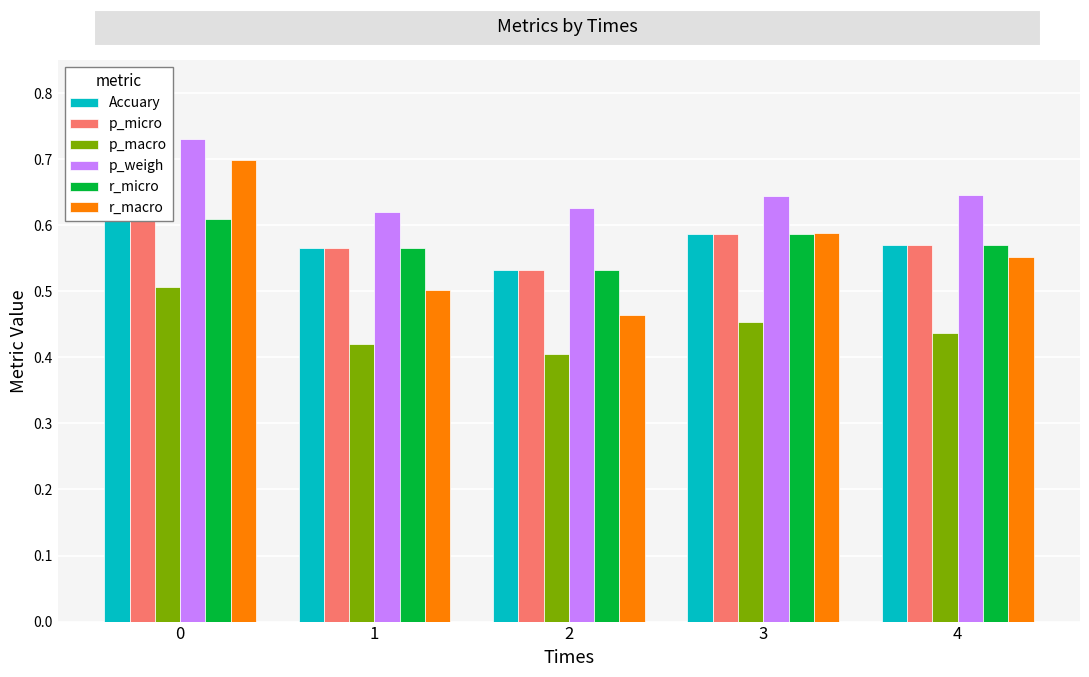

The r_micro series shows 0.2 at 4. True or false?

False